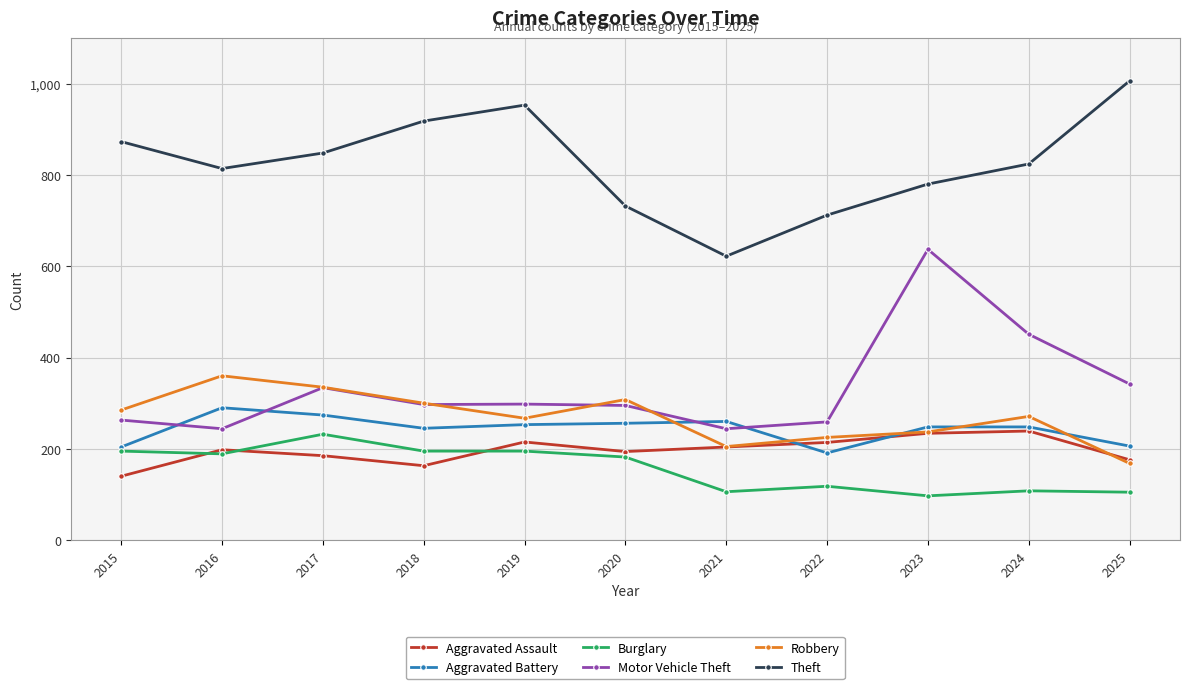

What is the spread (max minus min) of values at 2020?

550